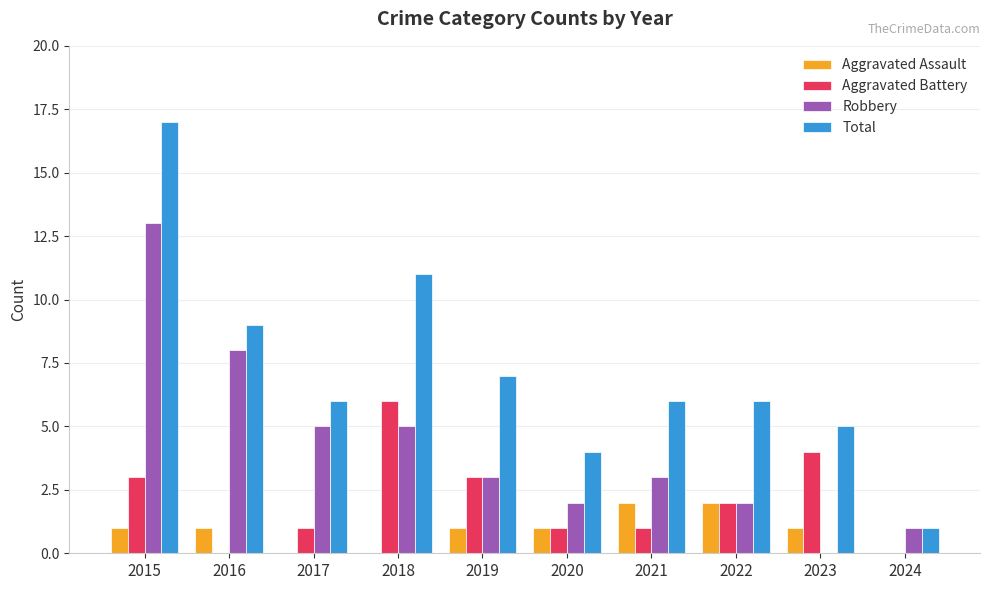

Is the value of Aggravated Assault at 2023 greater than the value of Aggravated Battery at 2019?

No